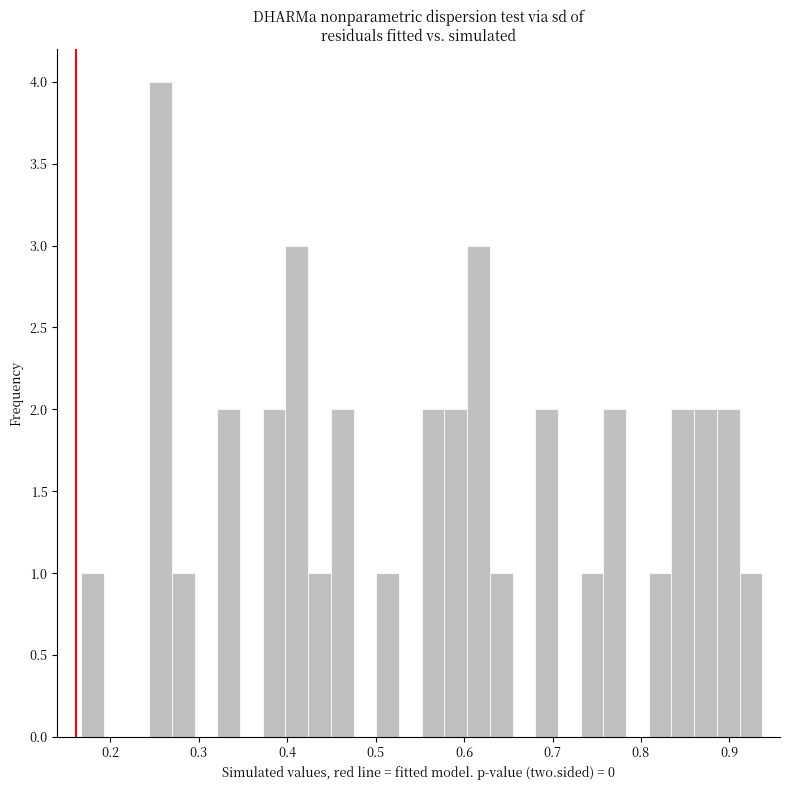

Read against the x-axis, roughly where is the centre of the tallest bar?

0.26